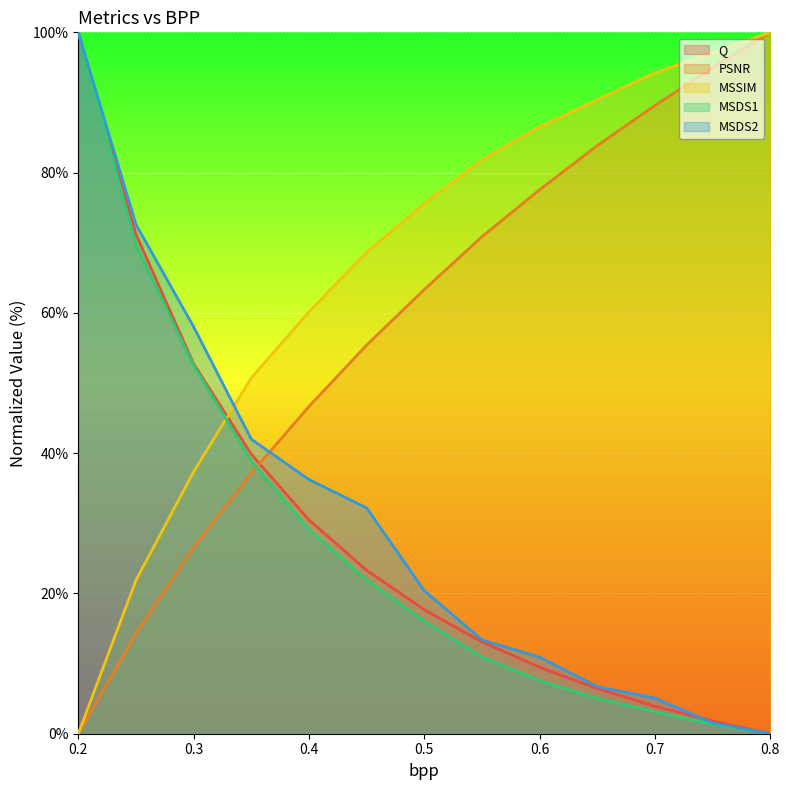

At how many categories does at least one series exceed 39?

13